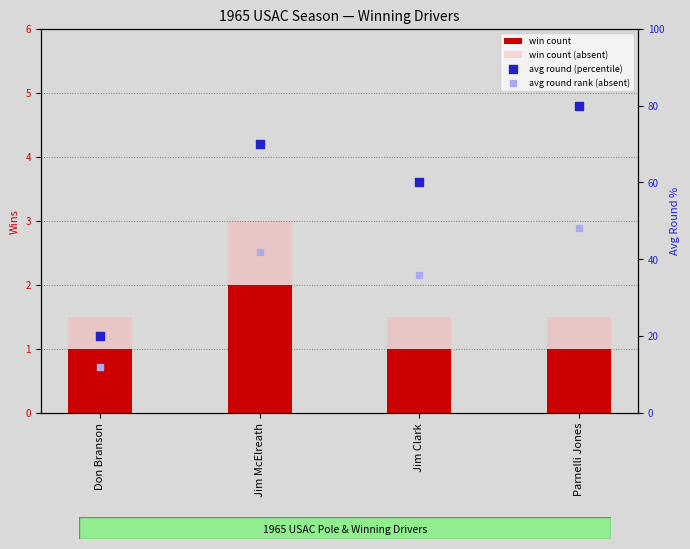

What are all the series names shown in the legend?

win count, win count (absent), avg round (percentile), avg round rank (absent)